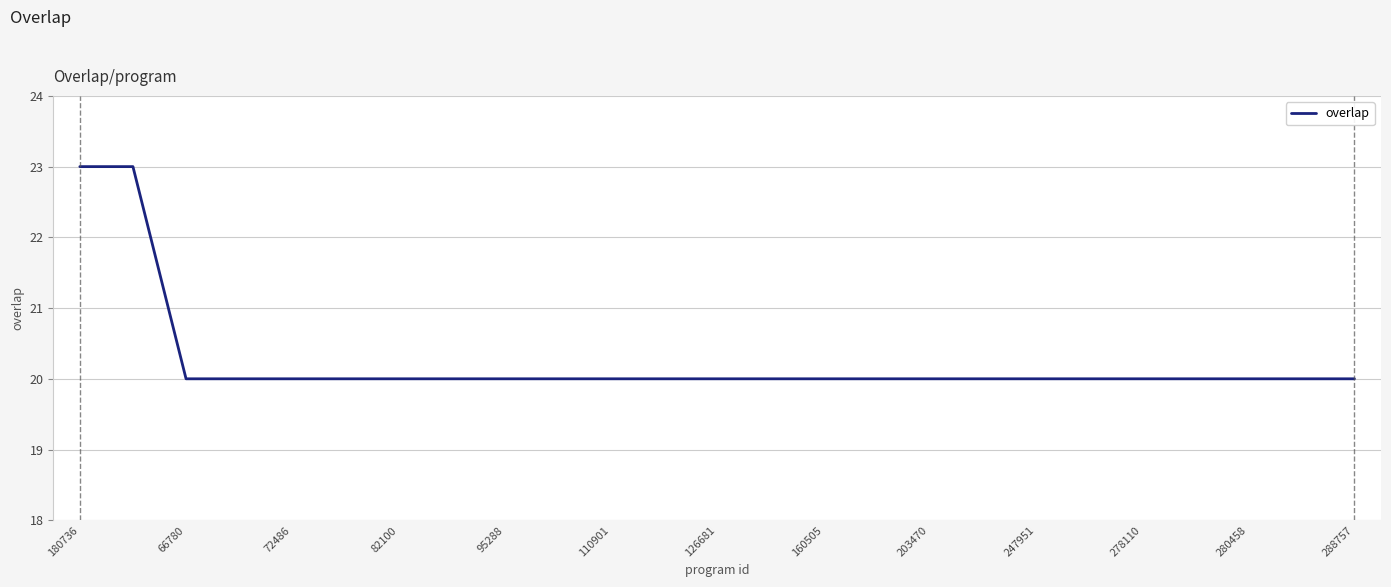

What is the maximum value shown in the chart?

23